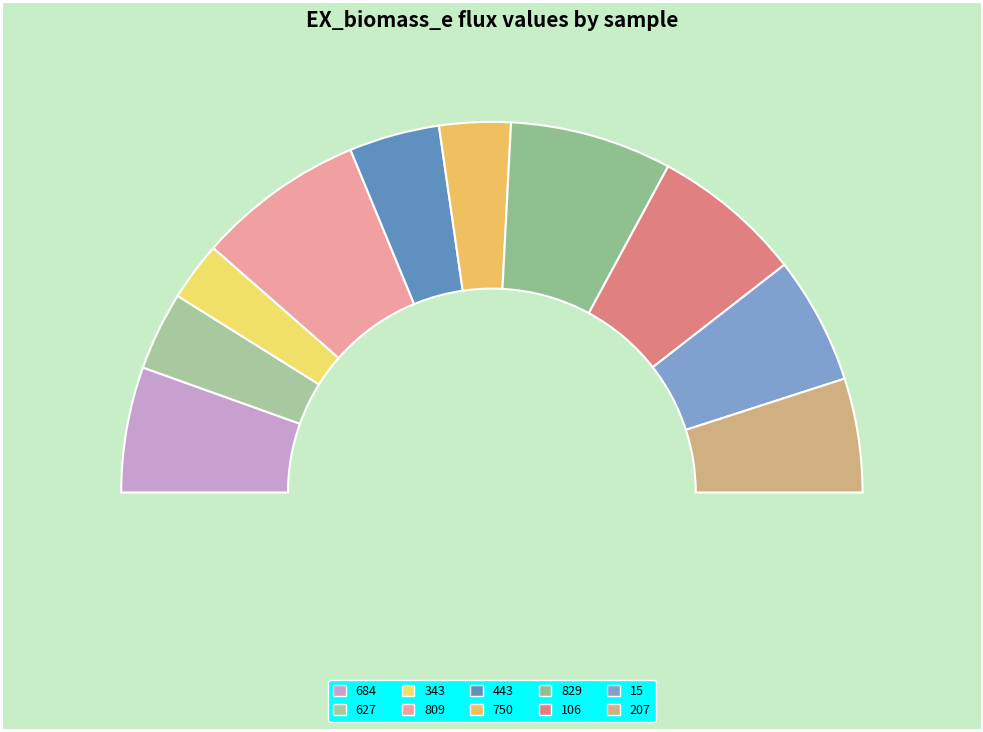

To the nearest percent, what is the average slice percentage?

10%